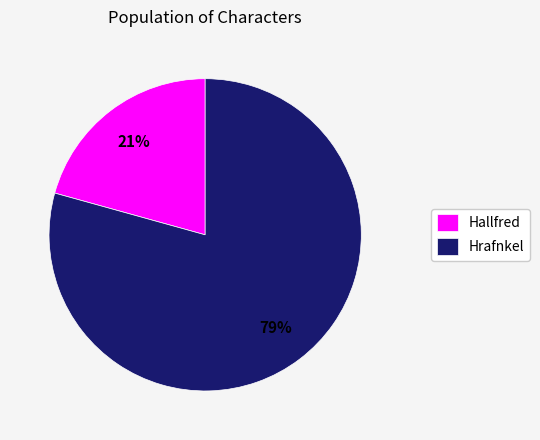

To the nearest percent, what is the average slice percentage?

50%